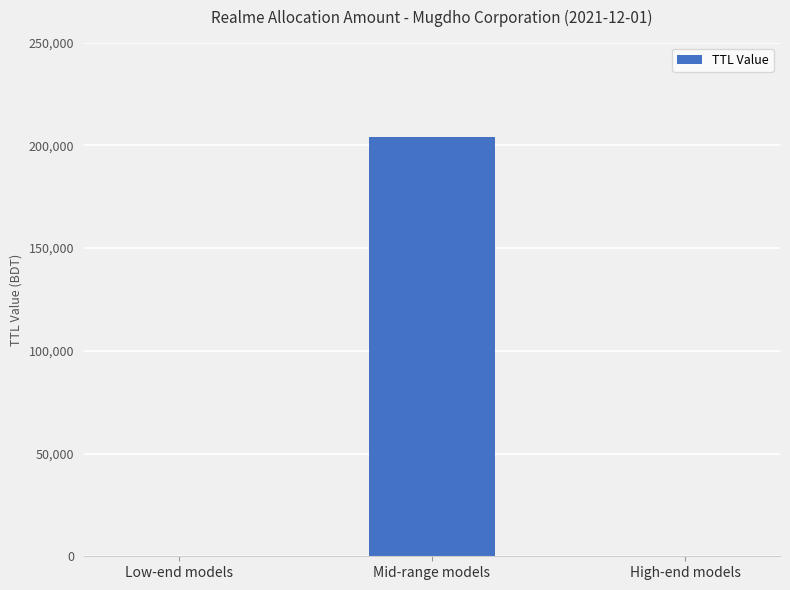

Reading right to left, list all the values displayed in this chart.

0	204000	0